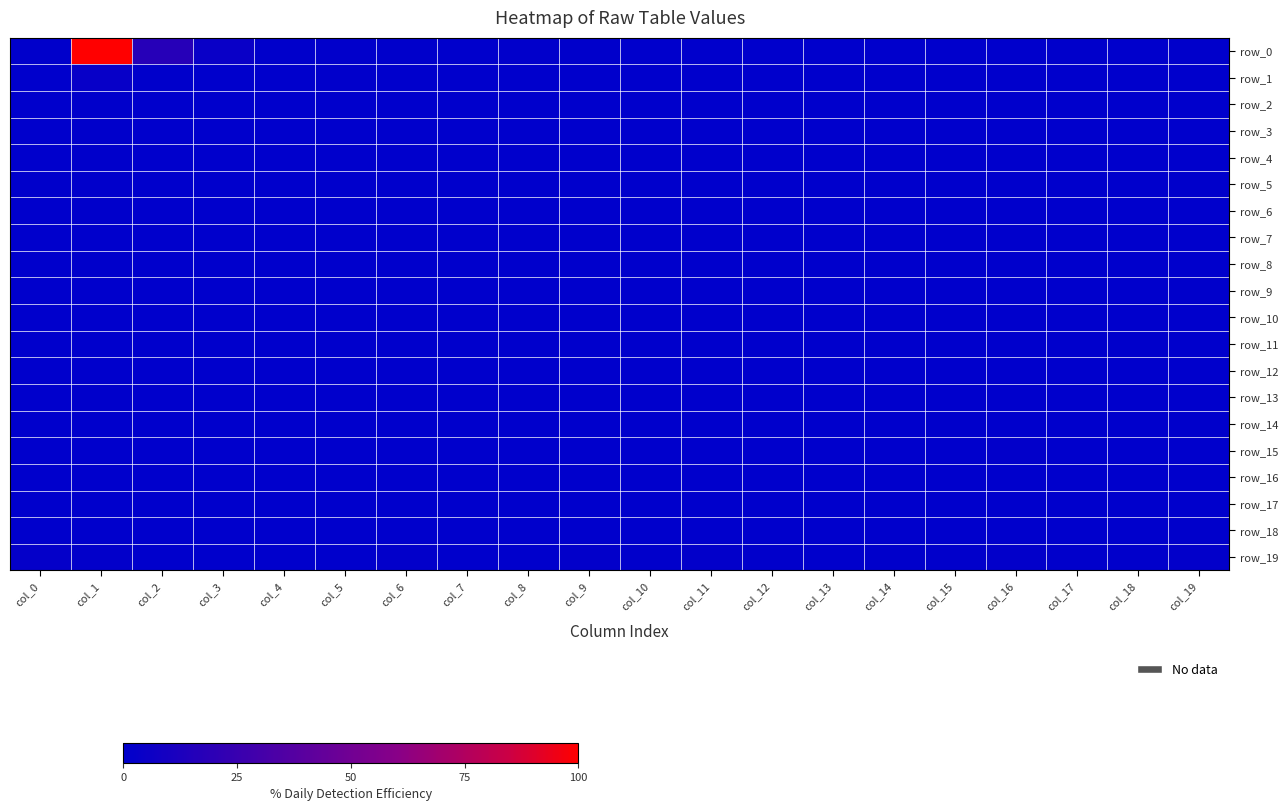

How many values in the row_17 series exceed 0?

4